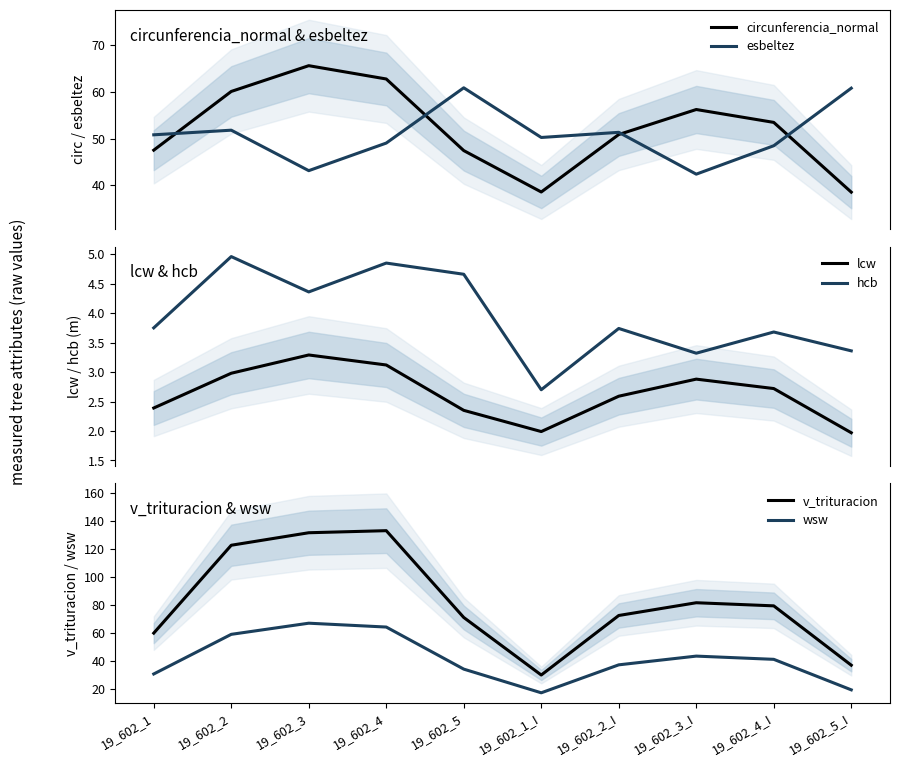

Between 19_602_1_I and 19_602_2_I, which series saw the biggest shift?

v_trituracion